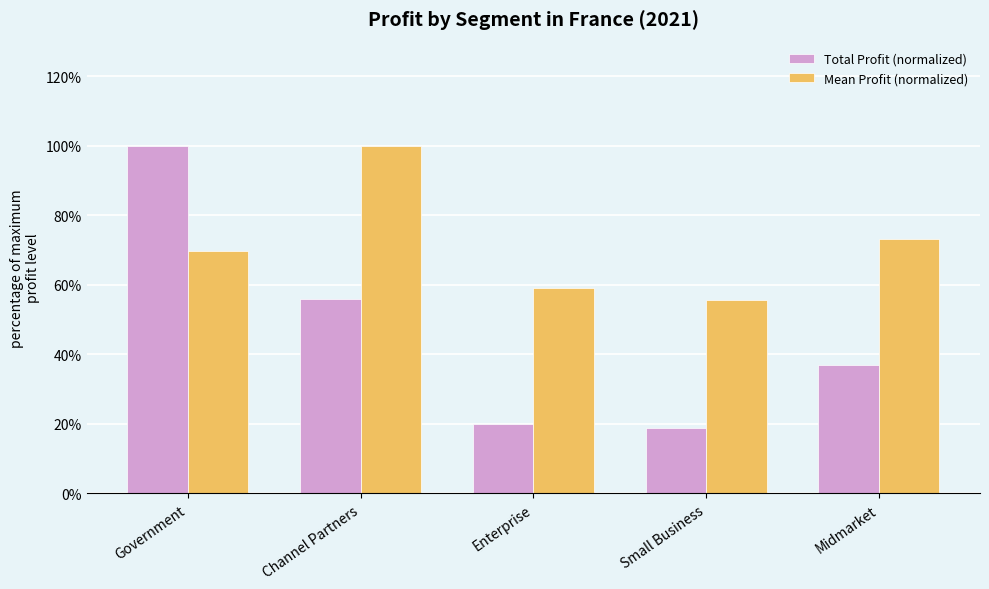

Is it true that Total Profit (normalized) equals 56.3 at Midmarket?

False